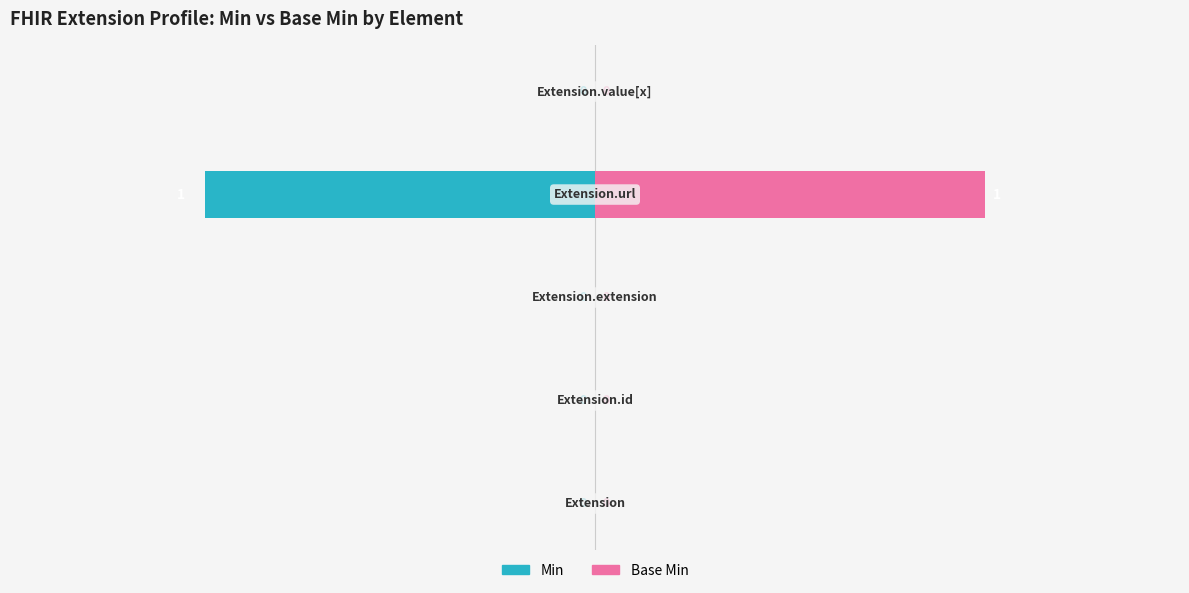

The value of Base Min at −1.0 is 0. True or false?

False